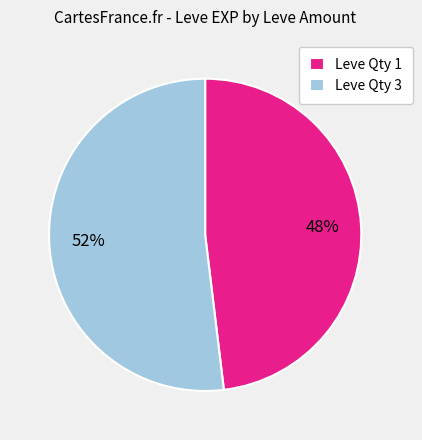

Rank the categories by value from lowest to highest.

Leve Qty 1, Leve Qty 3